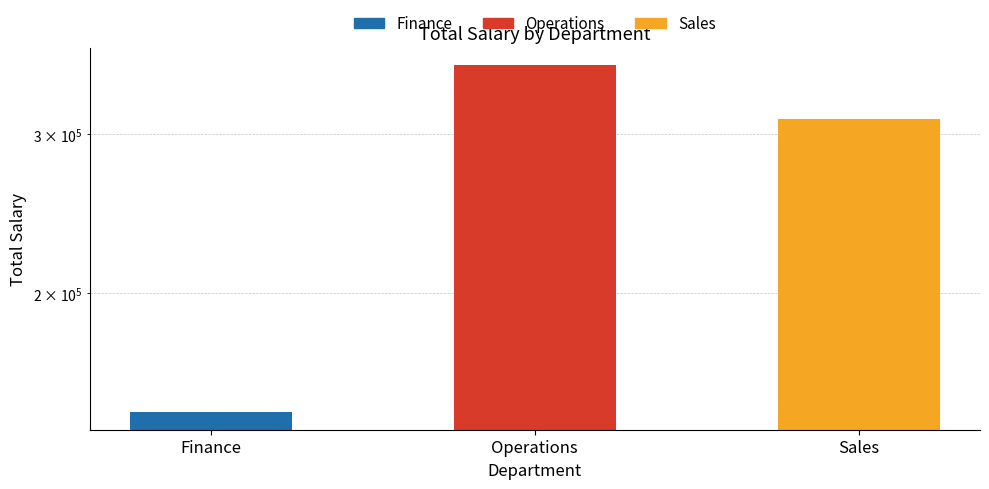

Is it true that the value at Operations is 358092?

True